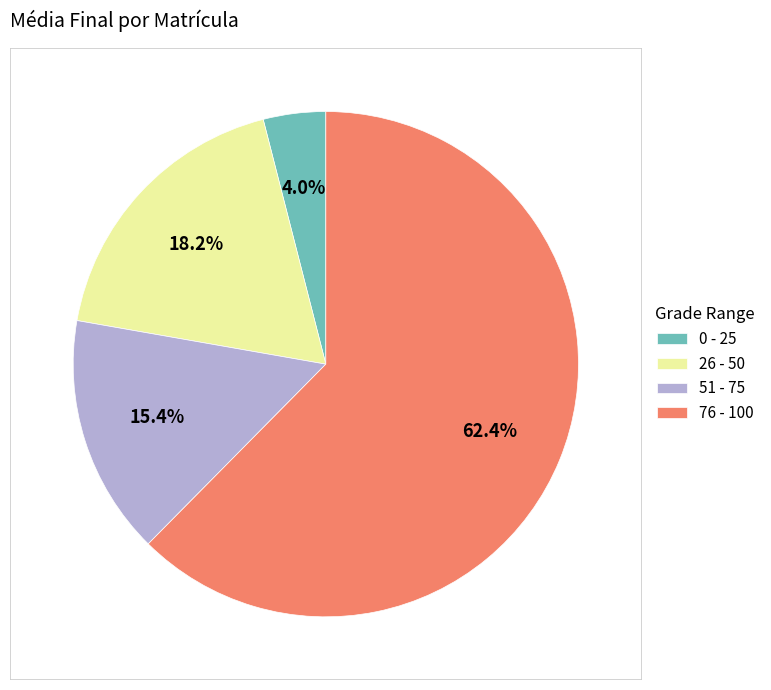

To the nearest percent, what is the average slice percentage?

25%